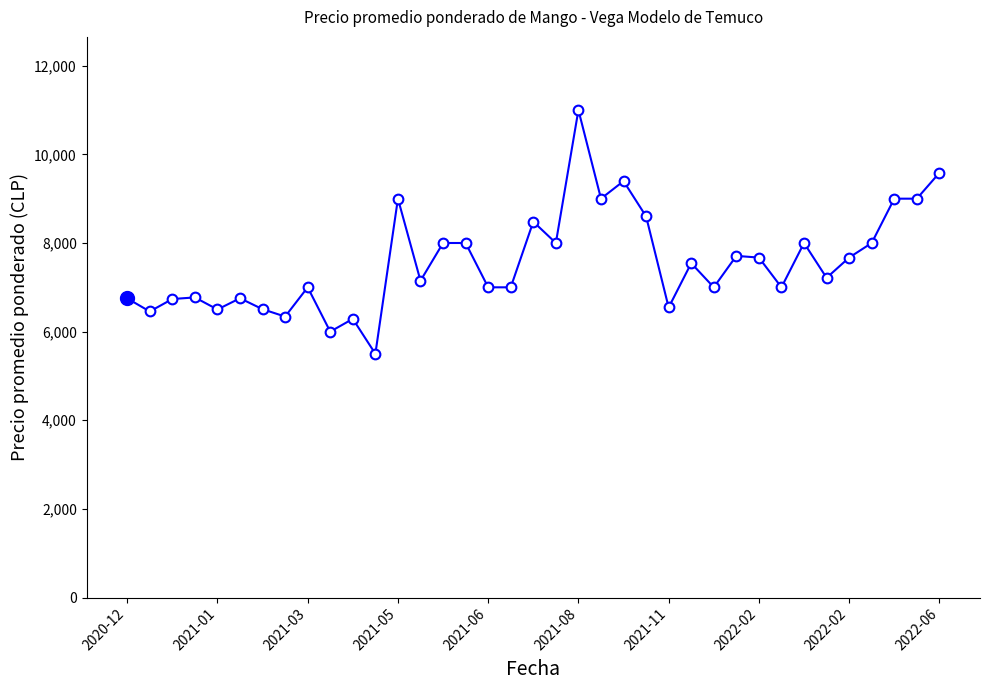

What is the difference between the maximum and minimum values?

5500